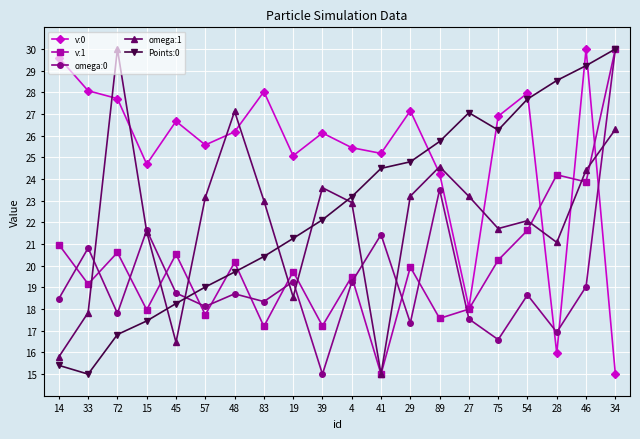

Which series changed the most between 4 and 54?

Points:0